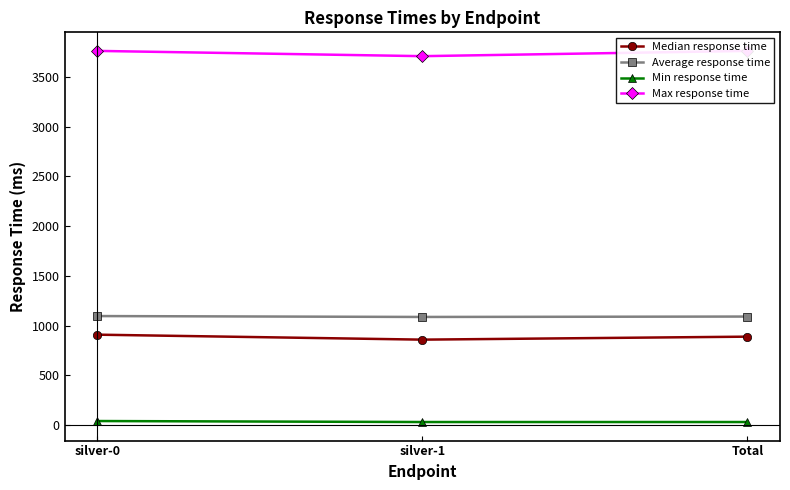

What is the highest value of the Median response time series?

910